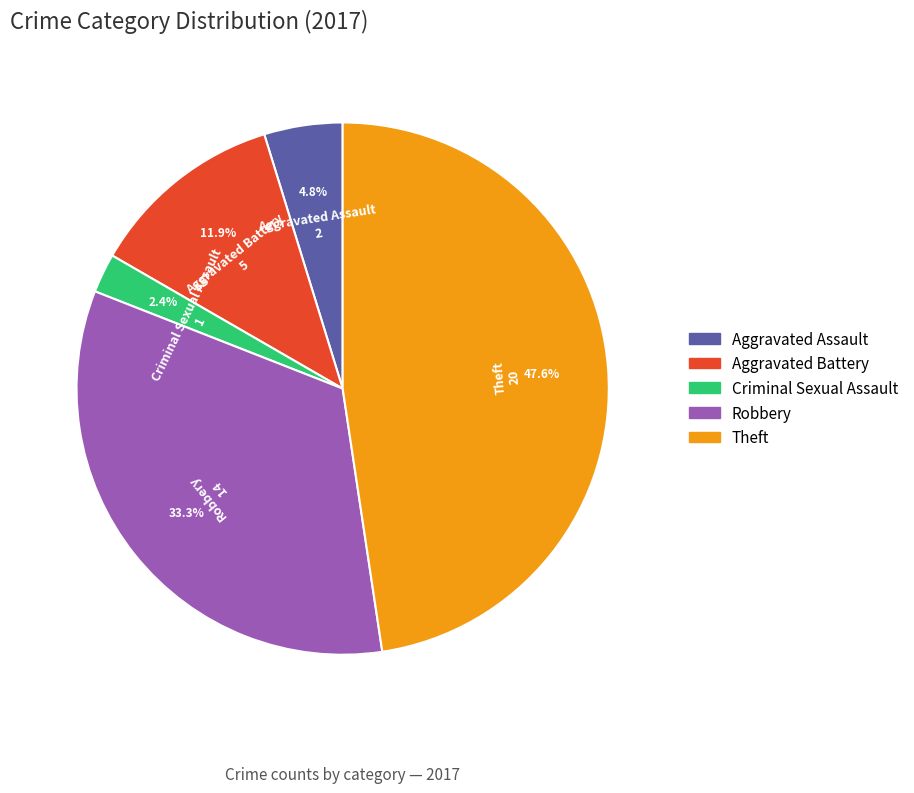

To the nearest percent, what is the difference between the largest and smallest slice percentages?

45%